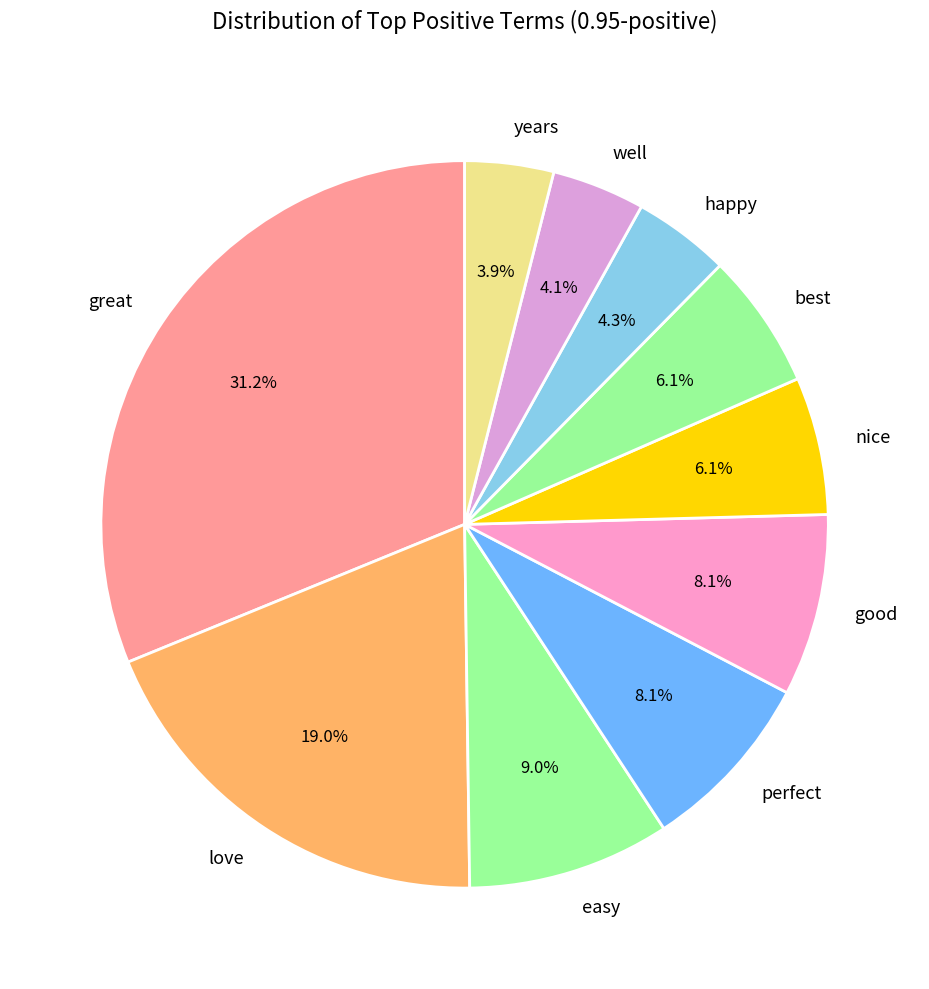

Is the sum of happy and easy greater than half?

No